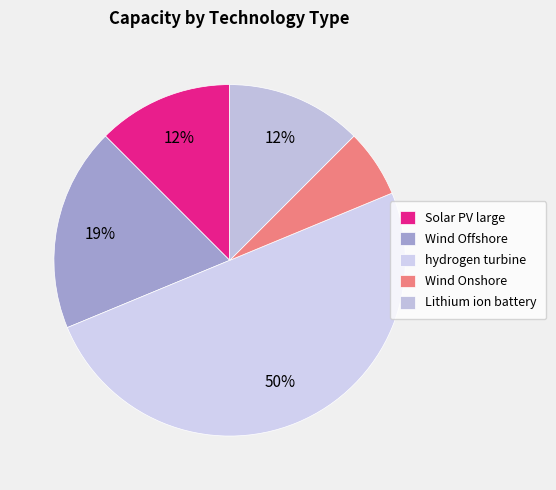

Count the number of slices in the pie.

5